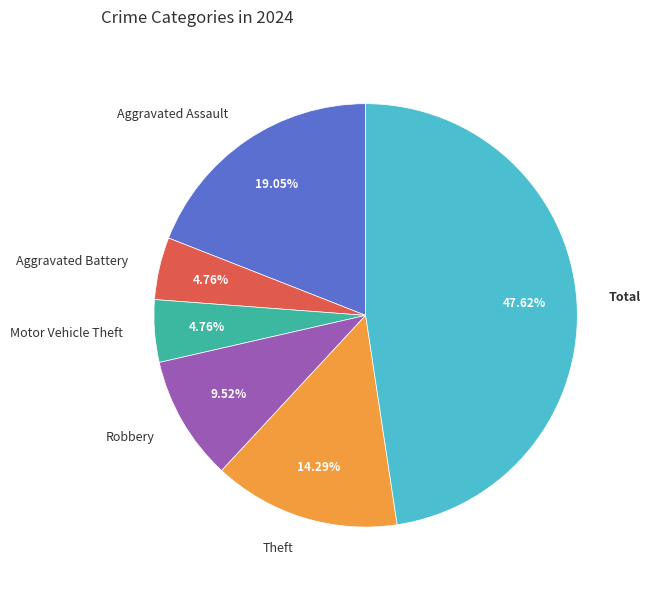

Approximately how many times larger is the value at Robbery compared to Aggravated Battery?

2.0